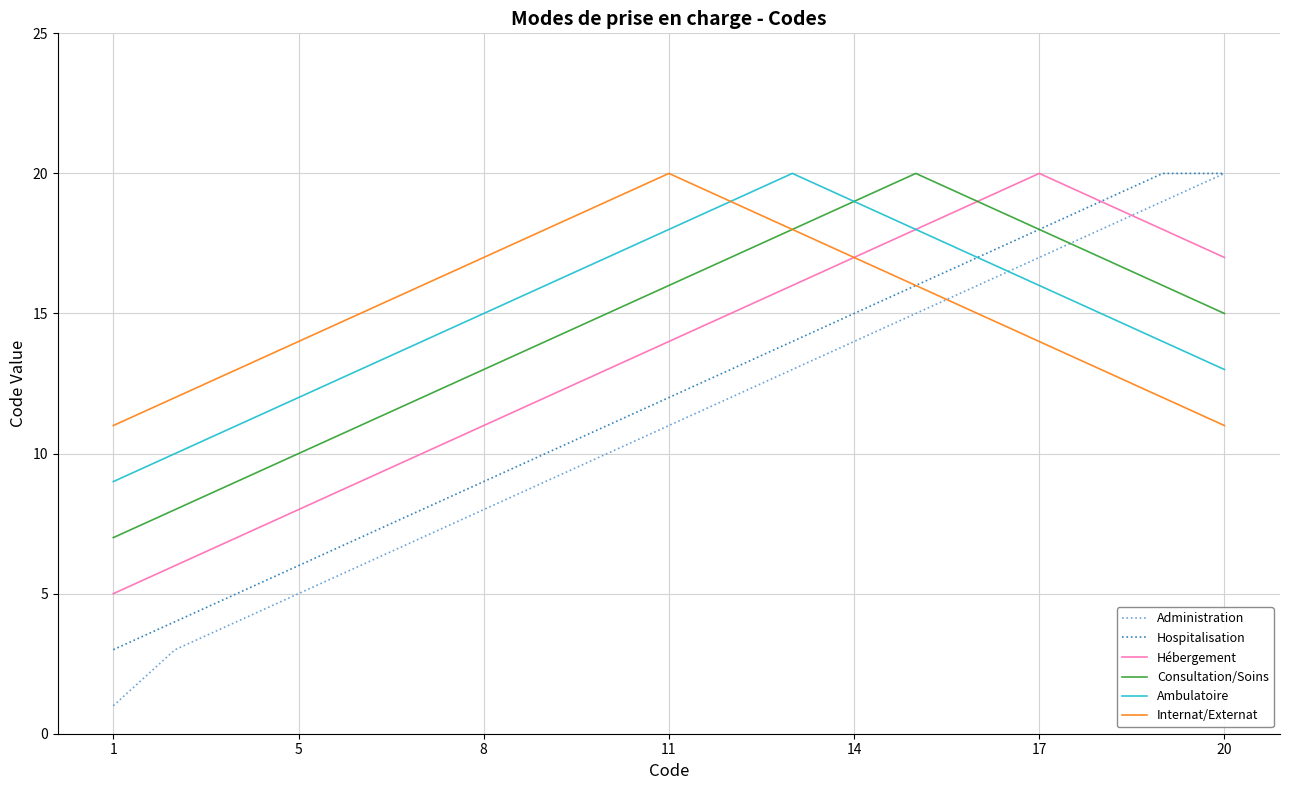

What is the difference between the second highest and second lowest values in the Consultation/Soins series?

11